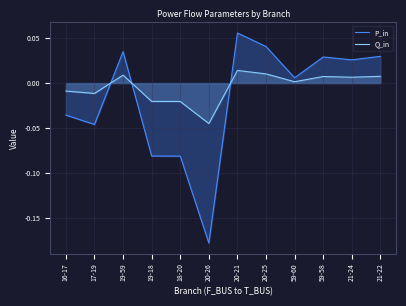

What is the total value across all series at 20-21?

0.1